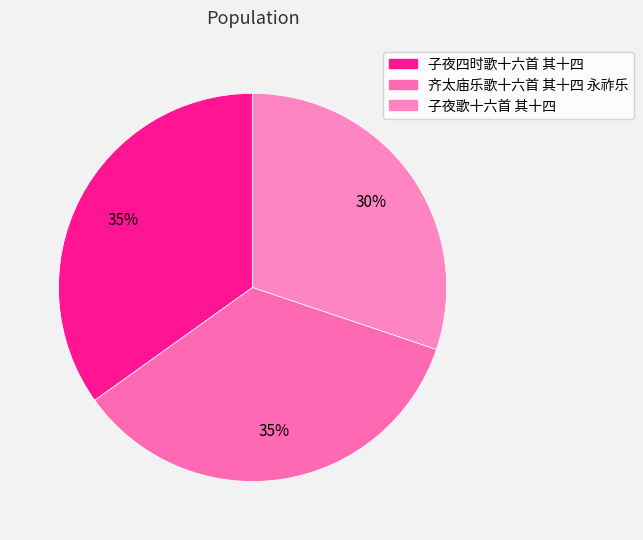

How many slices are in this pie chart?

3